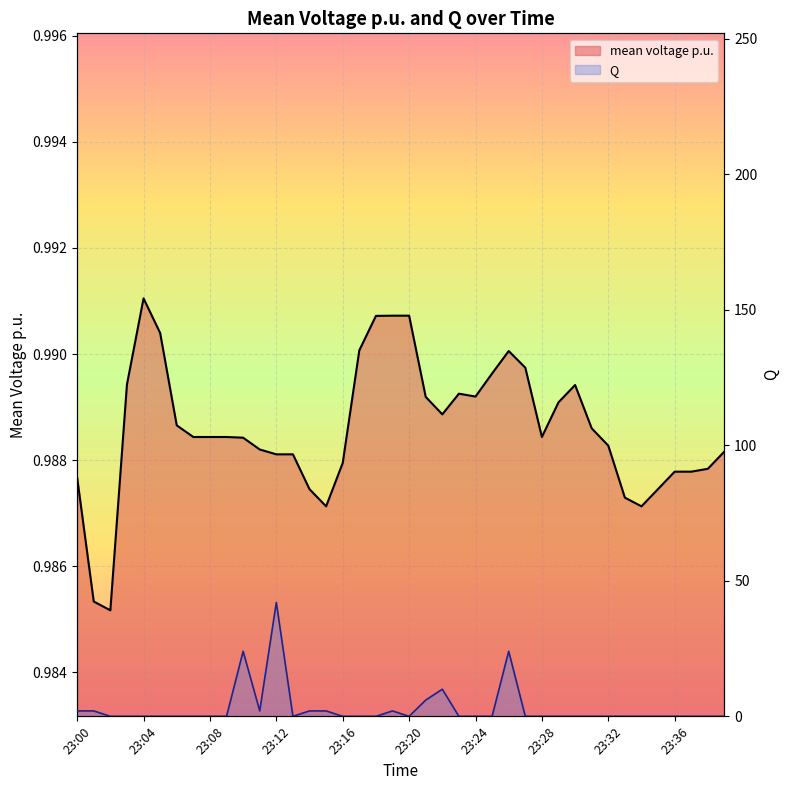

After their last crossing, which series has the higher values: Q or mean voltage p.u.?

mean voltage p.u.